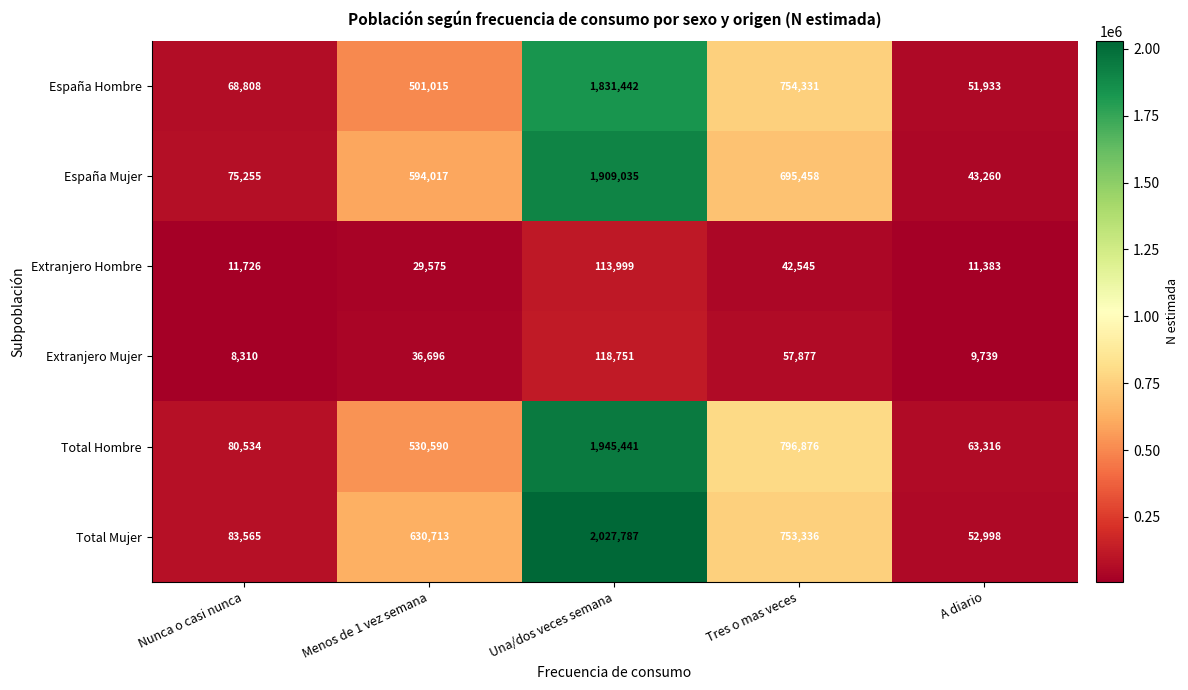

Is it true that Total Hombre equals 530590 at Menos de 1 vez semana?

True